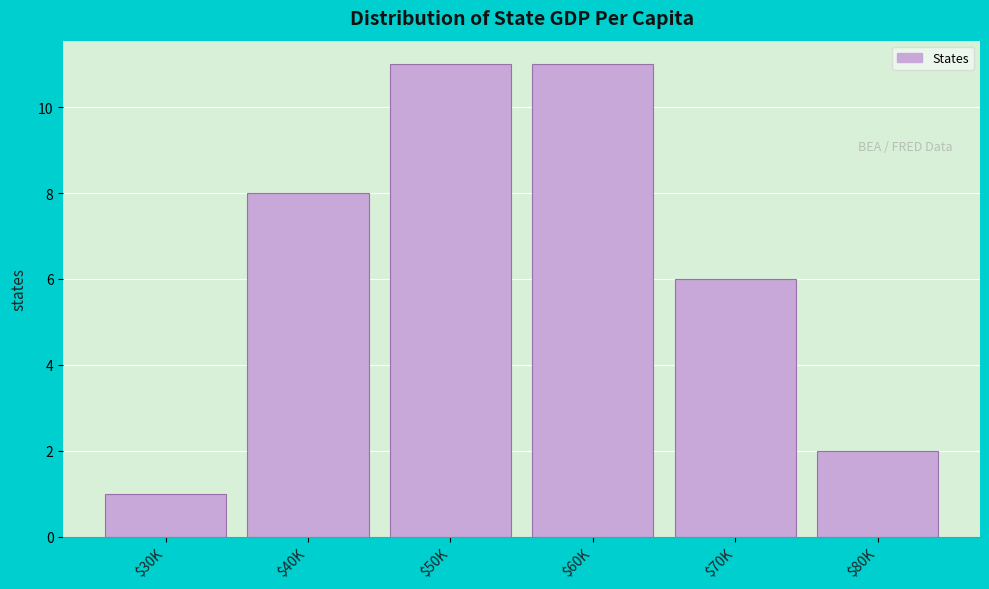

Reading left to right, transcribe all the data shown in this chart.

1	8	11	11	6	2